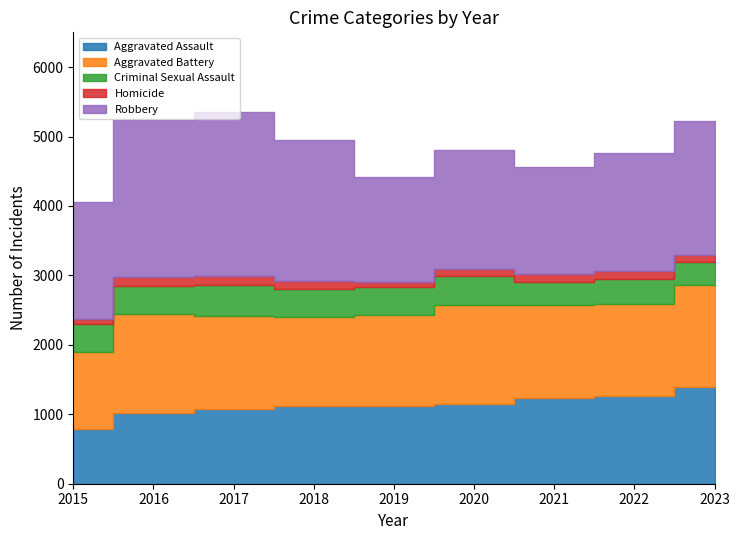

Between 2015 and 2018, which series saw the biggest shift?

Robbery